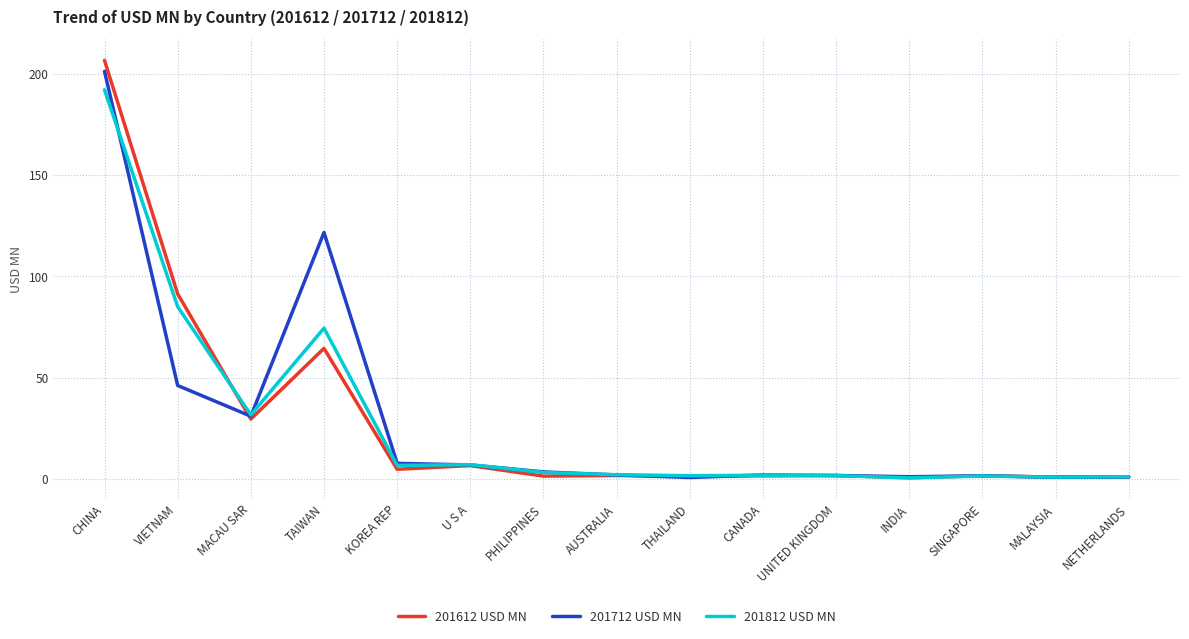

What is the maximum value for 201812 USD MN?

192.1